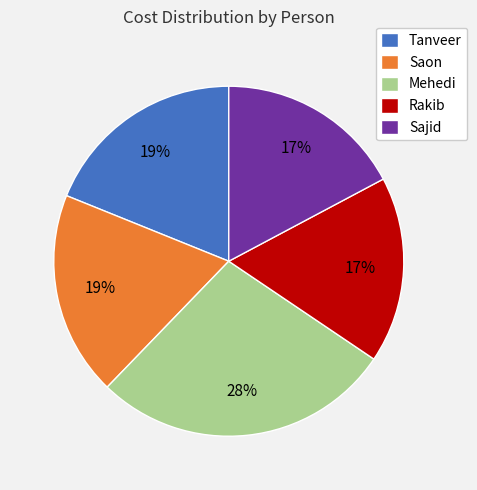

Which slice is the largest?

Mehedi